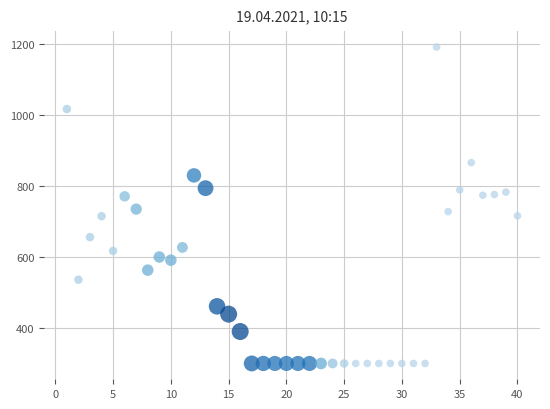

What is the range of X values (max minus min)?

39